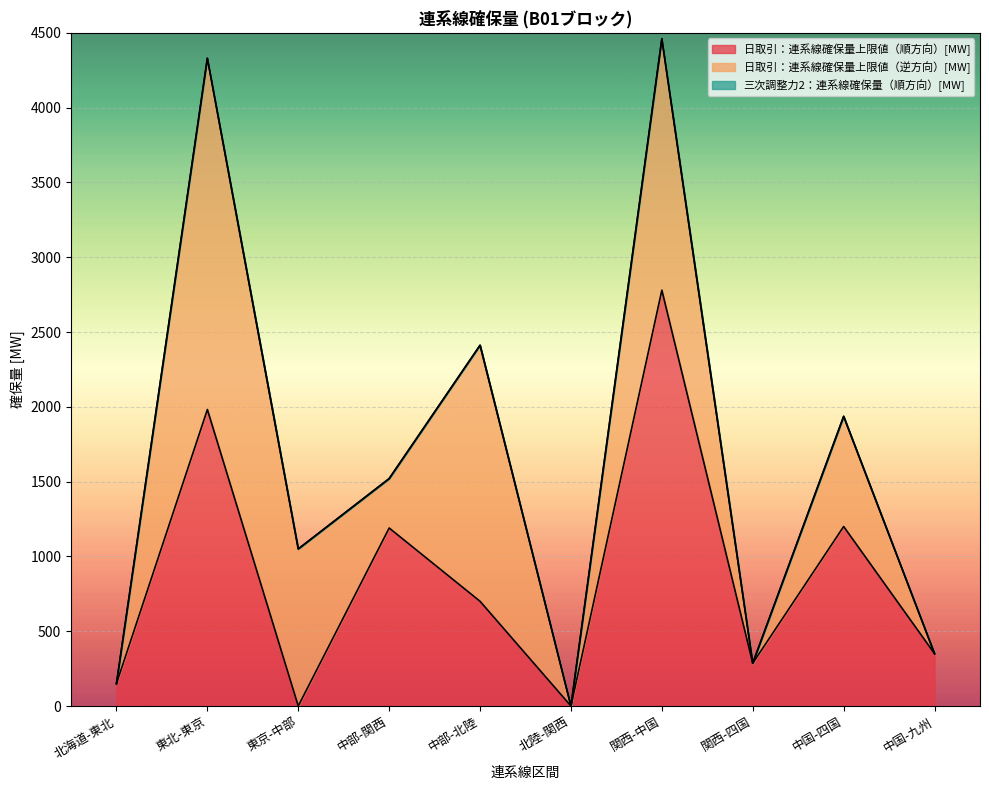

At which label is 三次調整力2：連系線確保量（順方向）[MW] closest to 1?

北海道-東北